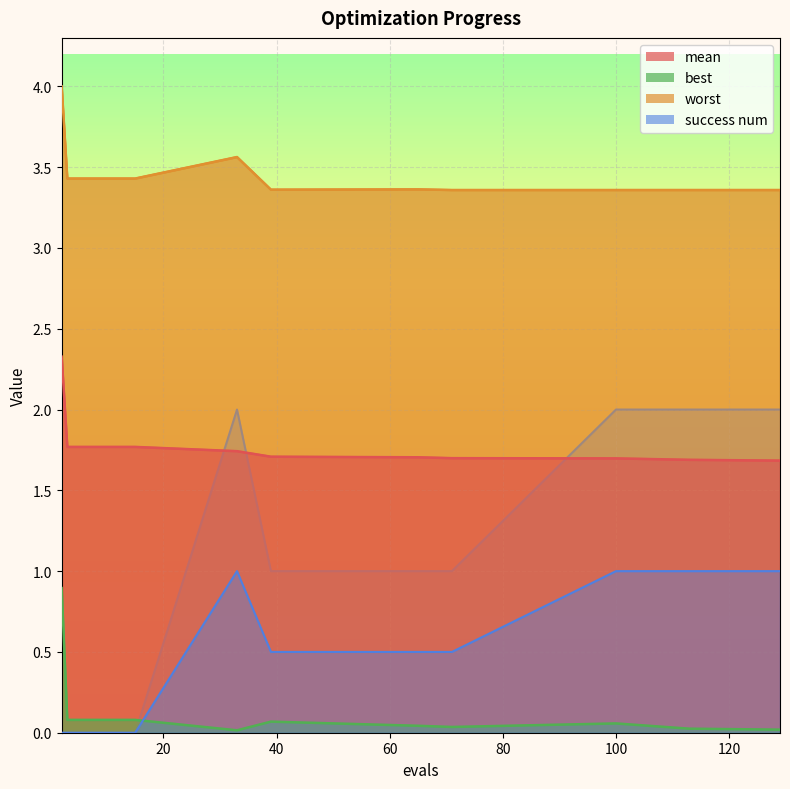

Is it true that worst equals 3.4 at 113?

True